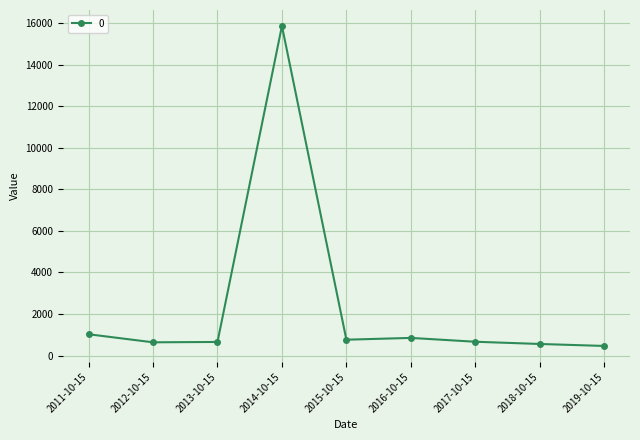

What is the maximum value shown in the chart?

15869.4